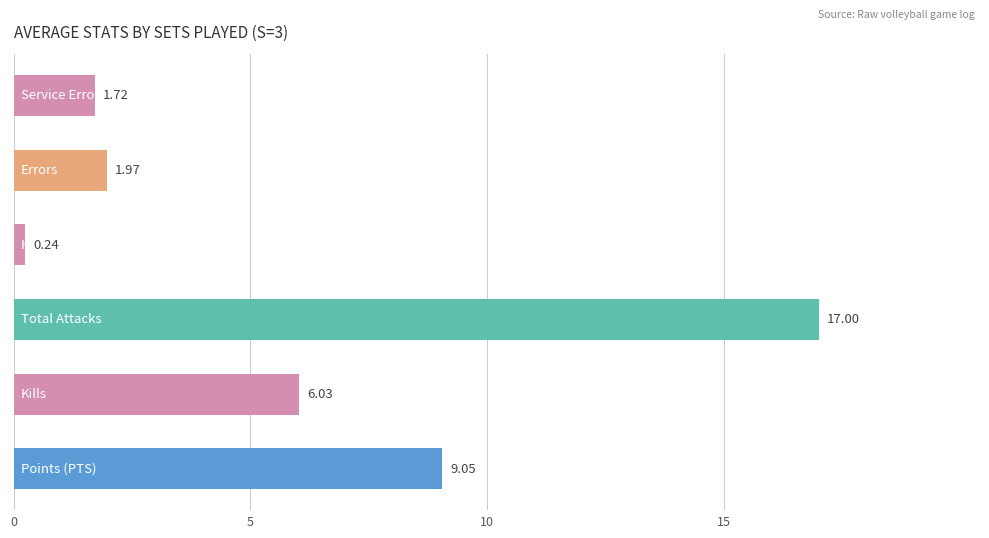

How many bars are there in total?

6